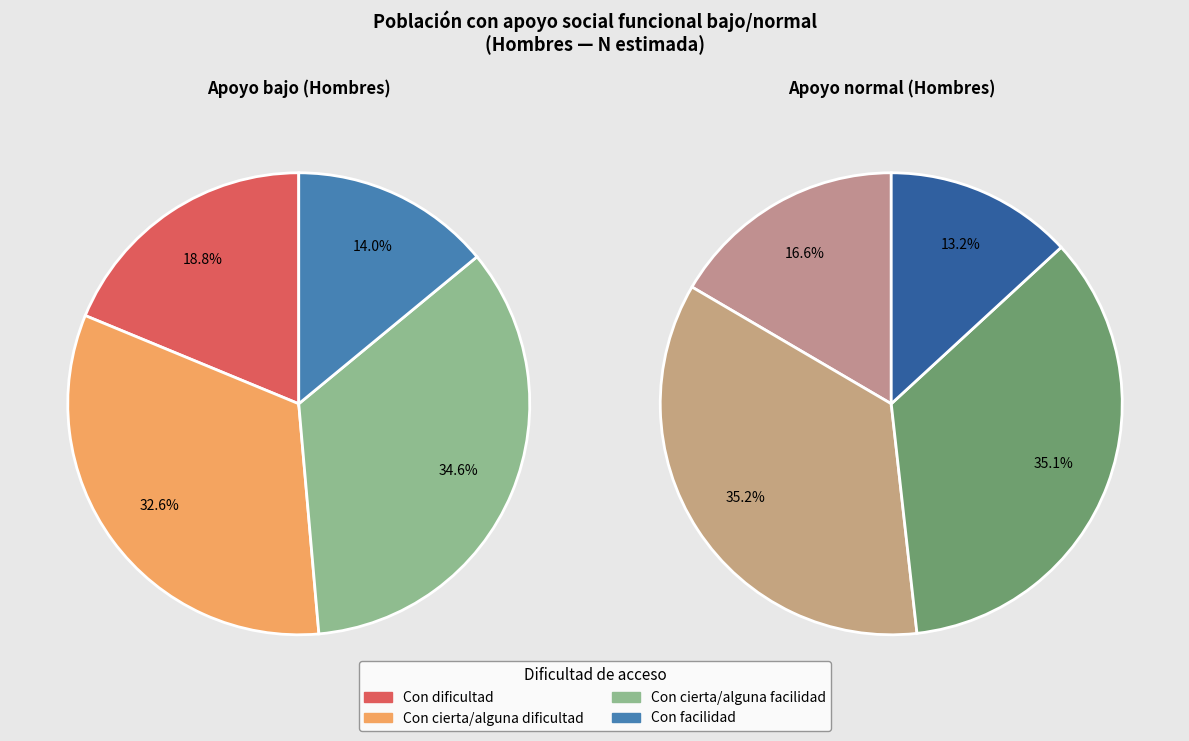

True or false: Con facilidad accounts for 2% of the total.

False